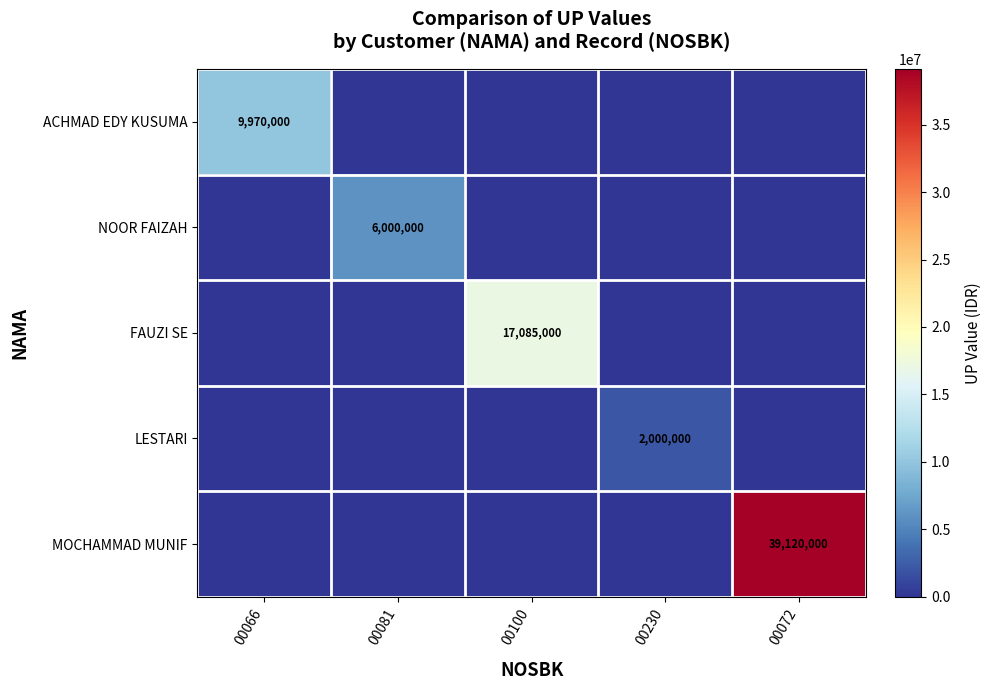

True or false: LESTARI has a value of 2000000 at 00230.

True